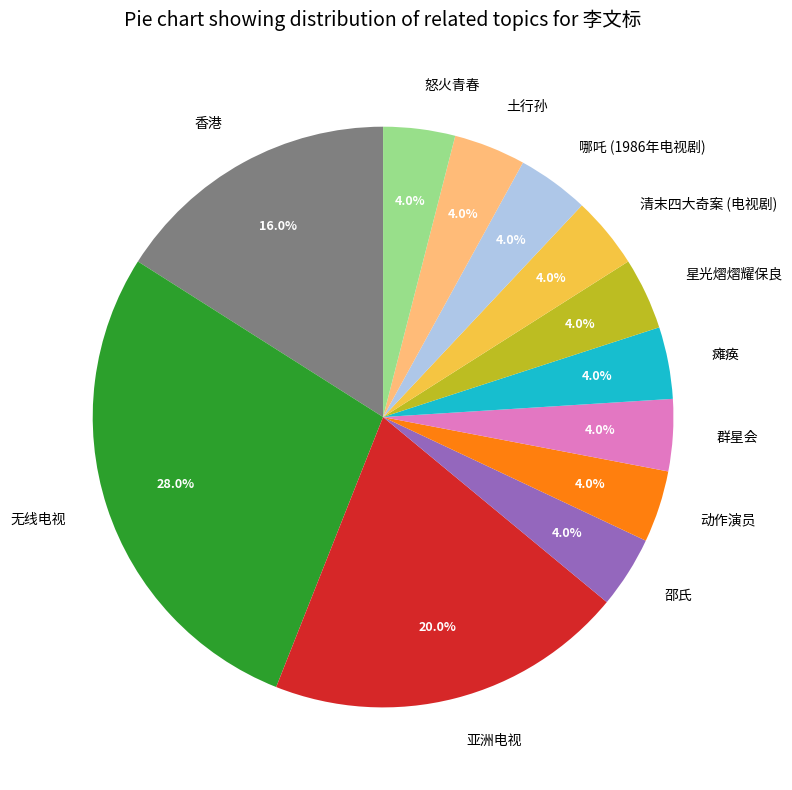

What is the ratio of the value at 星光熠熠耀保良 to the value at 瘫痪?

1.0